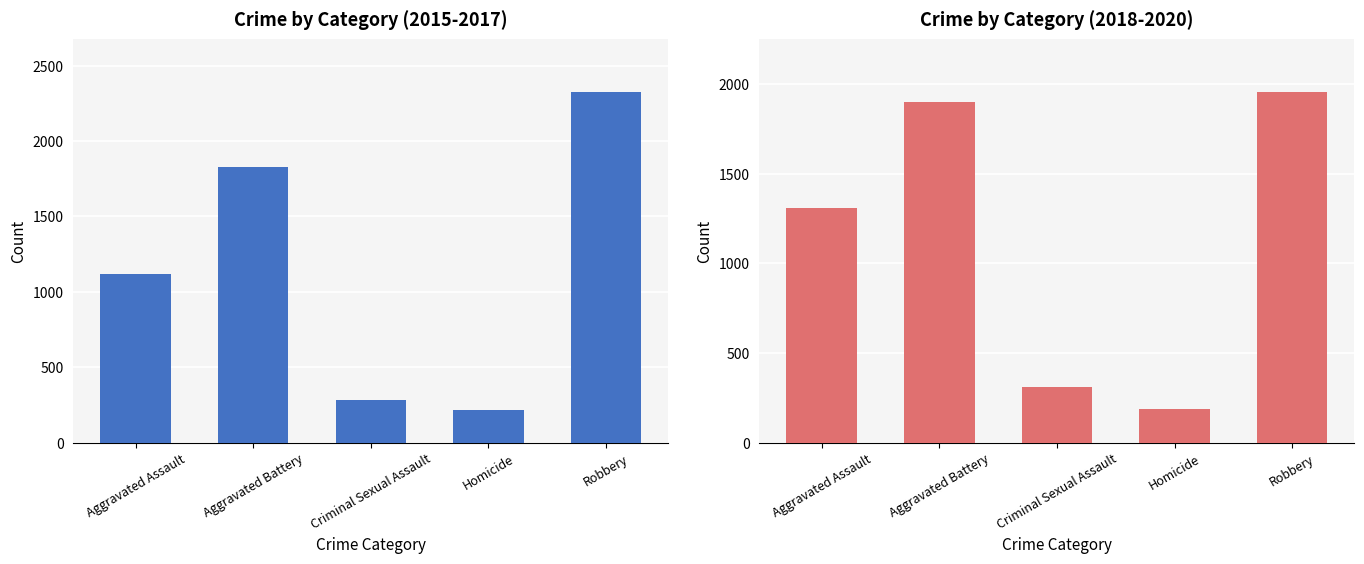

At Aggravated Assault, list the series in order from smallest to largest.

2015-2017 Total, 2018-2020 Total